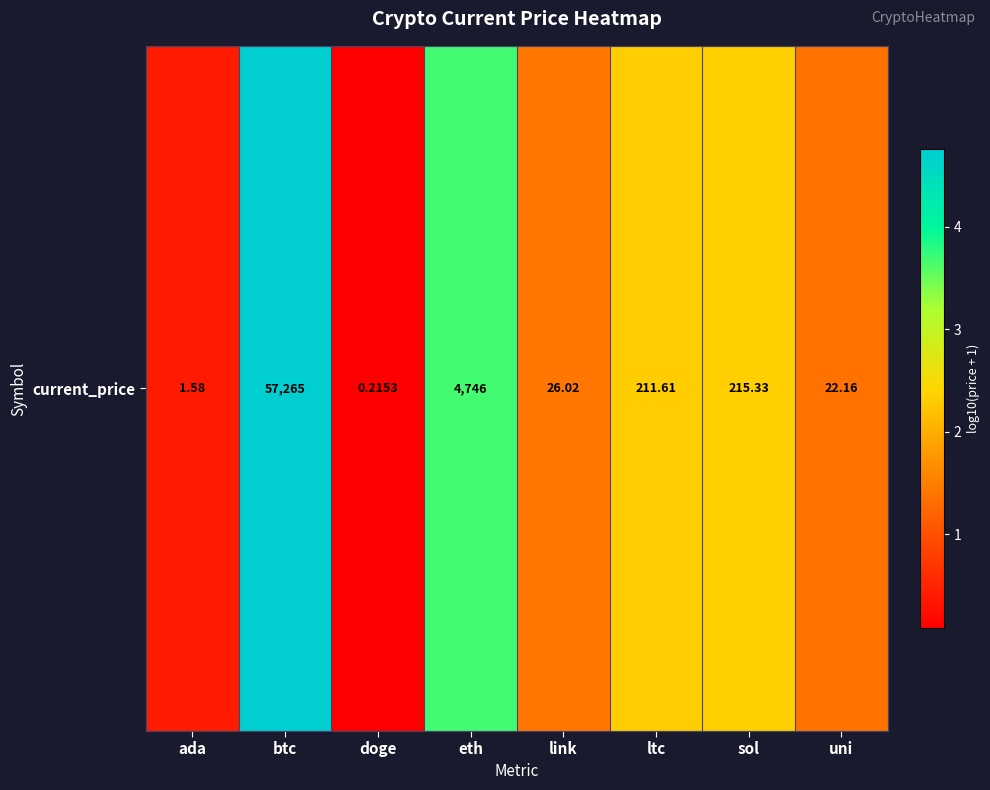

What is the sum of the values at sol and btc?

7.1